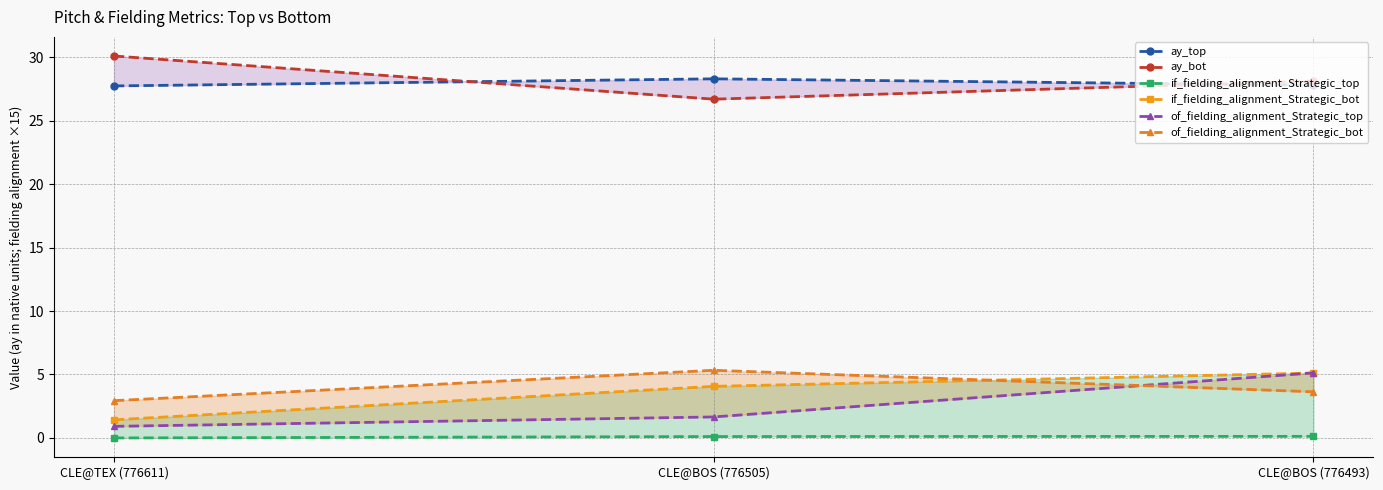

What is the label of the 1st point from the right?

CLE@BOS (776493)